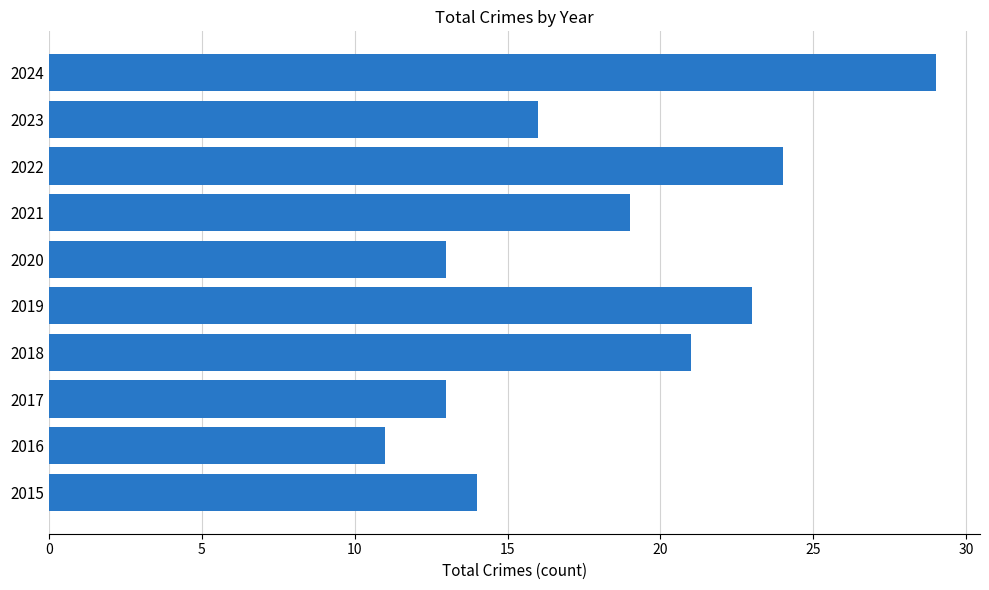

What value does the data have at 2022?

24